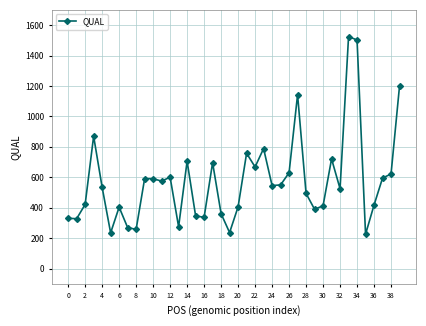

What is the value of the 22nd point from the left?

758.0